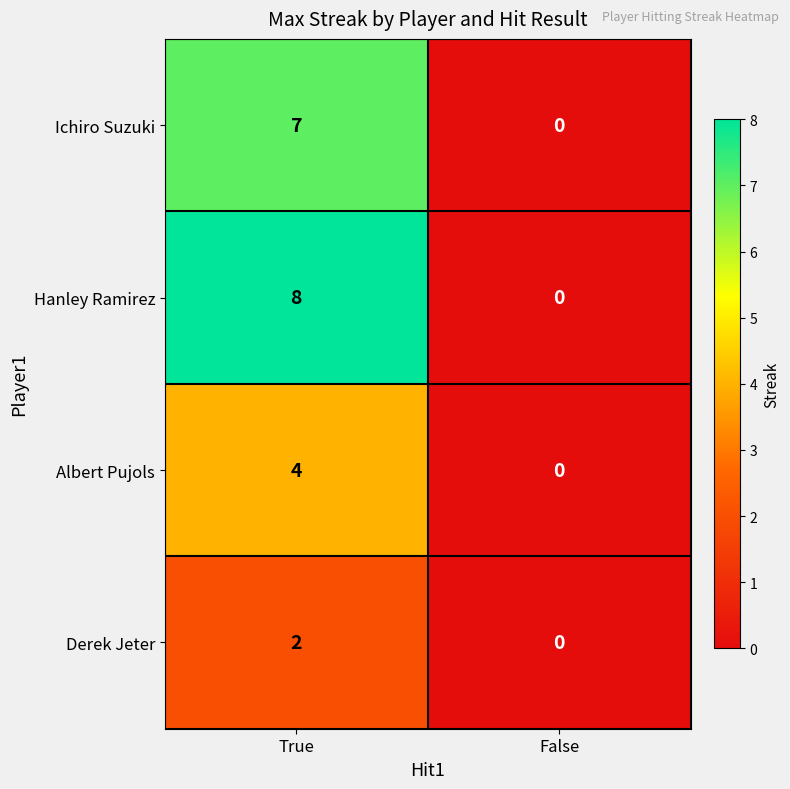

Reading left to right, list all the values displayed in this chart.

Ichiro Suzuki: 7	0
Hanley Ramirez: 8	0
Albert Pujols: 4	0
Derek Jeter: 2	0